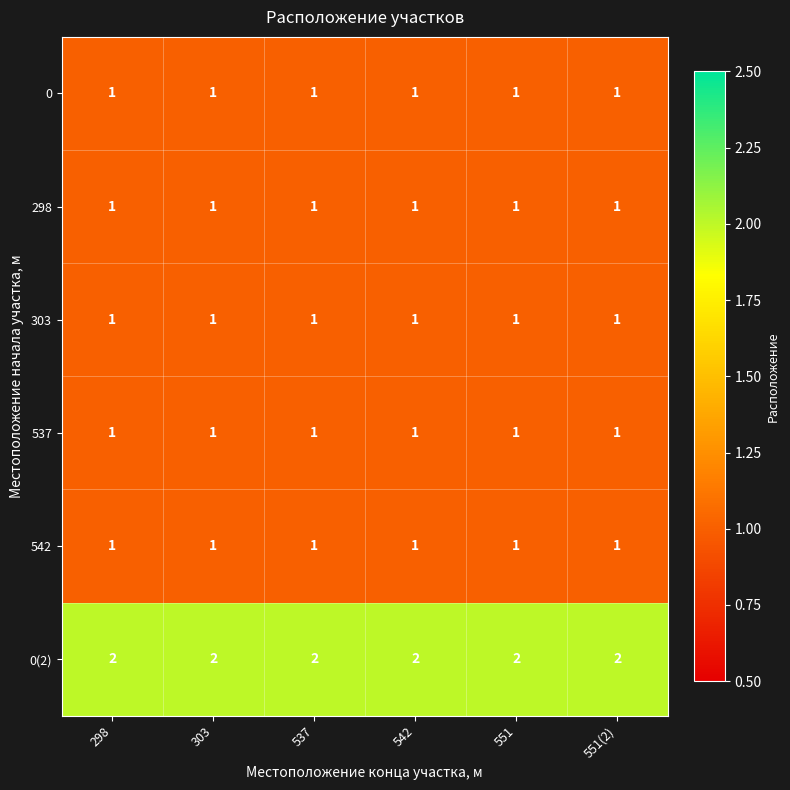

The value of 0 at 551 is 0. True or false?

False